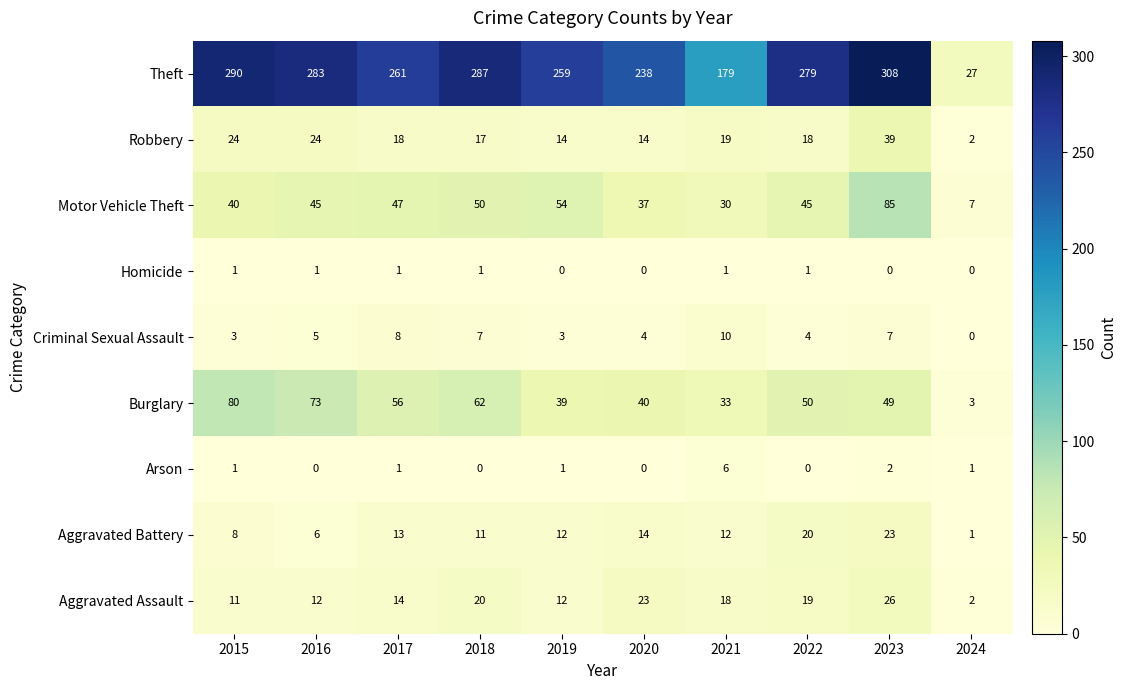

Is it true that Homicide equals 2 at 2015?

False